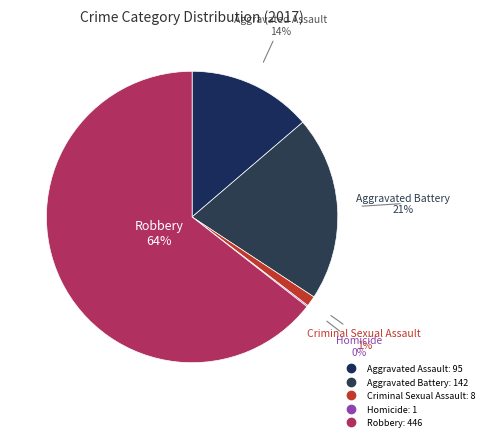

Is it true that Aggravated Assault is 14% of the pie?

True